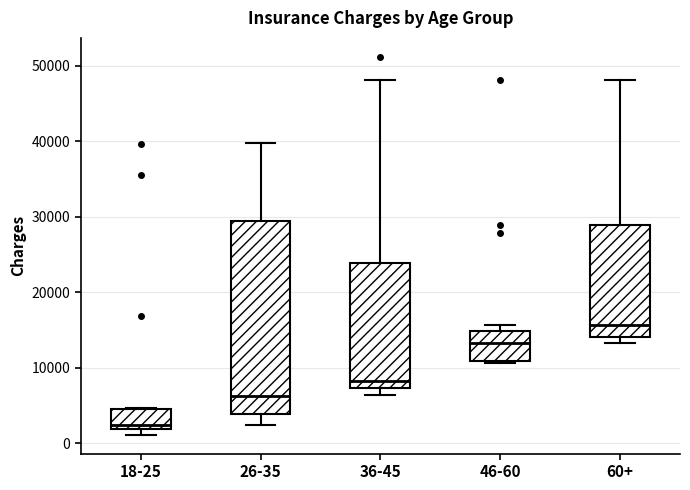

Which box is the tallest, from its lower edge to its upper edge?

26-35